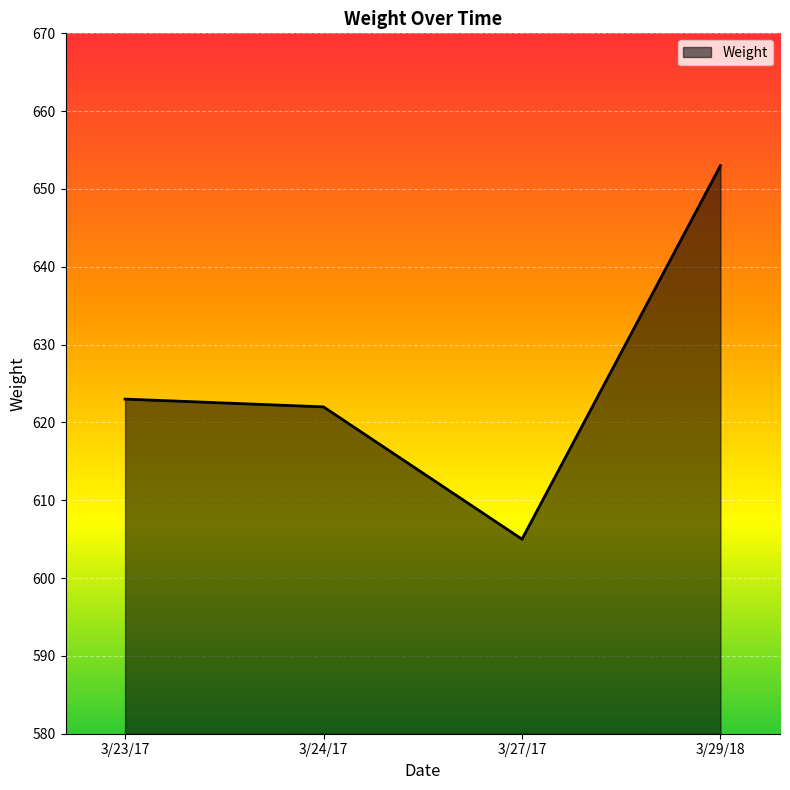

How many lines are shown in the chart?

1